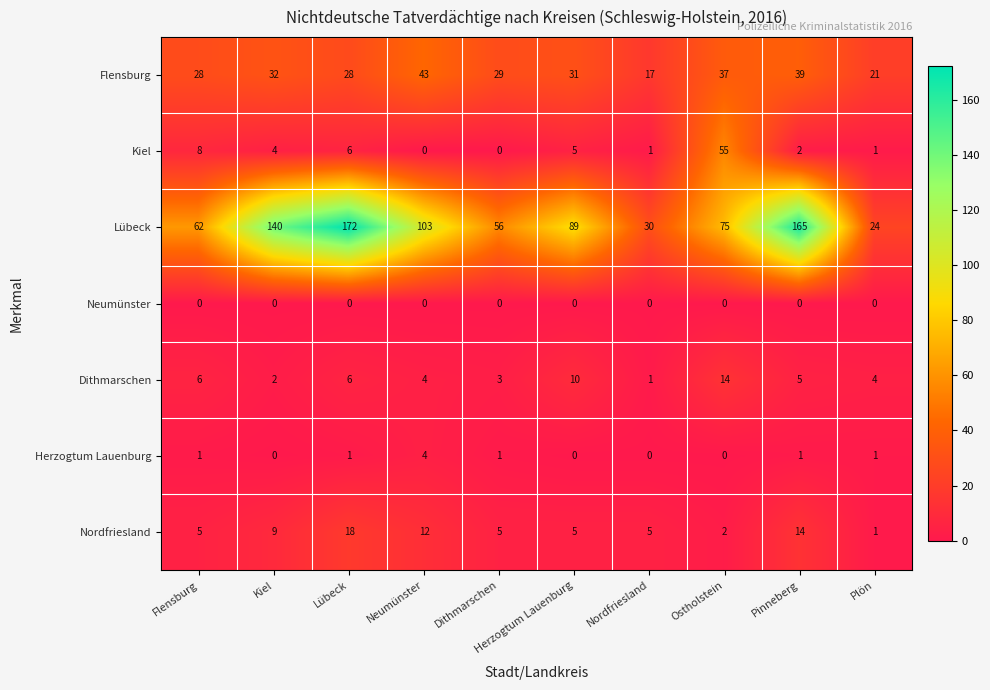

What is the sum of all Kiel values?

82